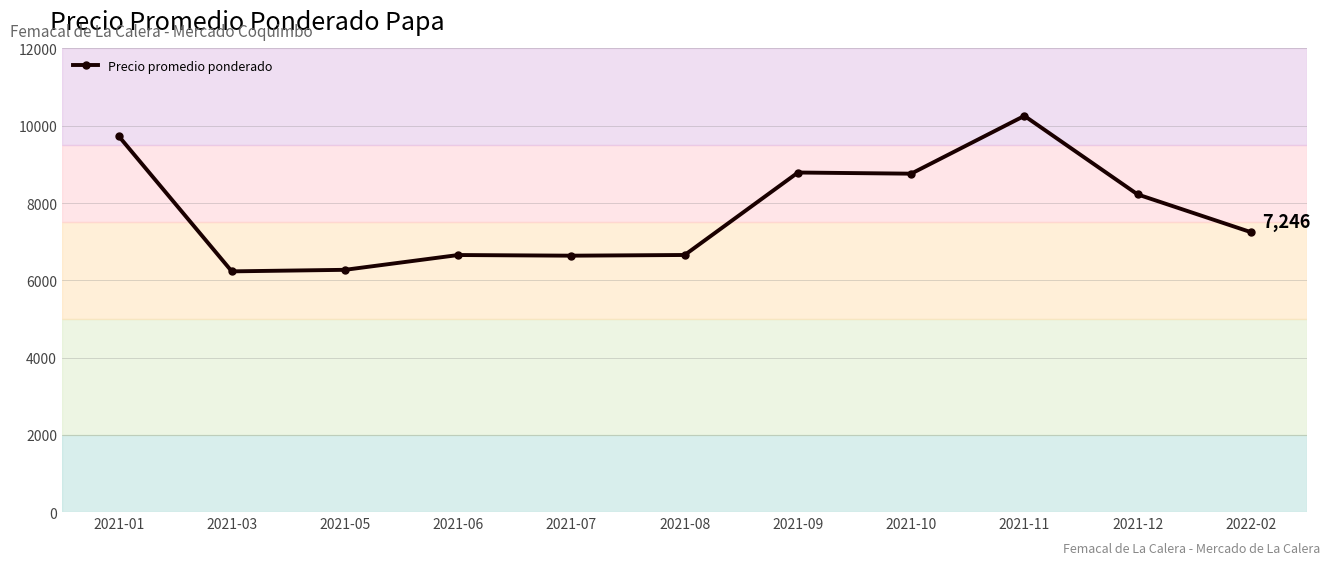

Which has a higher value, 2021-01 or 2021-05?

2021-01